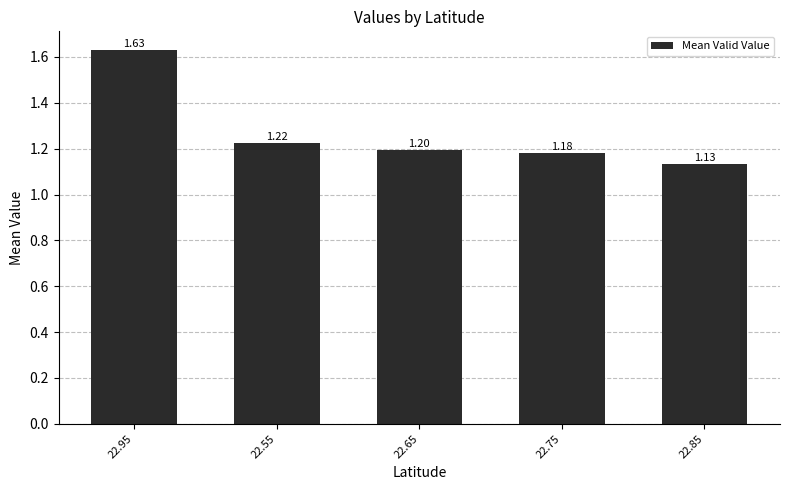

Which has a higher value, 22.75 or 22.85?

22.75